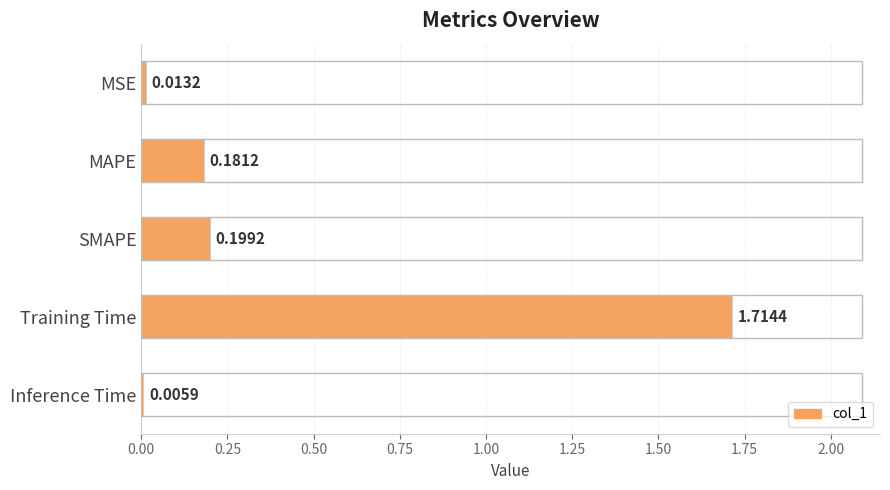

What is the sum of all values?

2.1